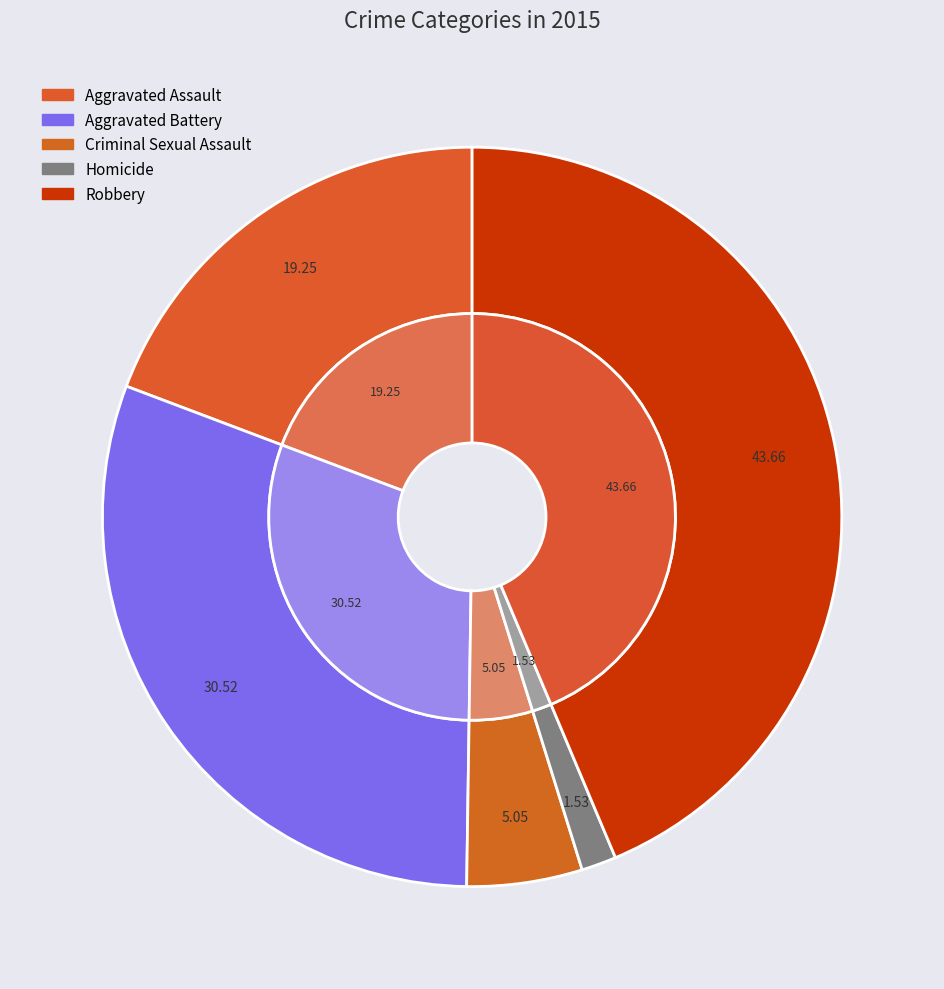

How many slices are in this pie chart?

5